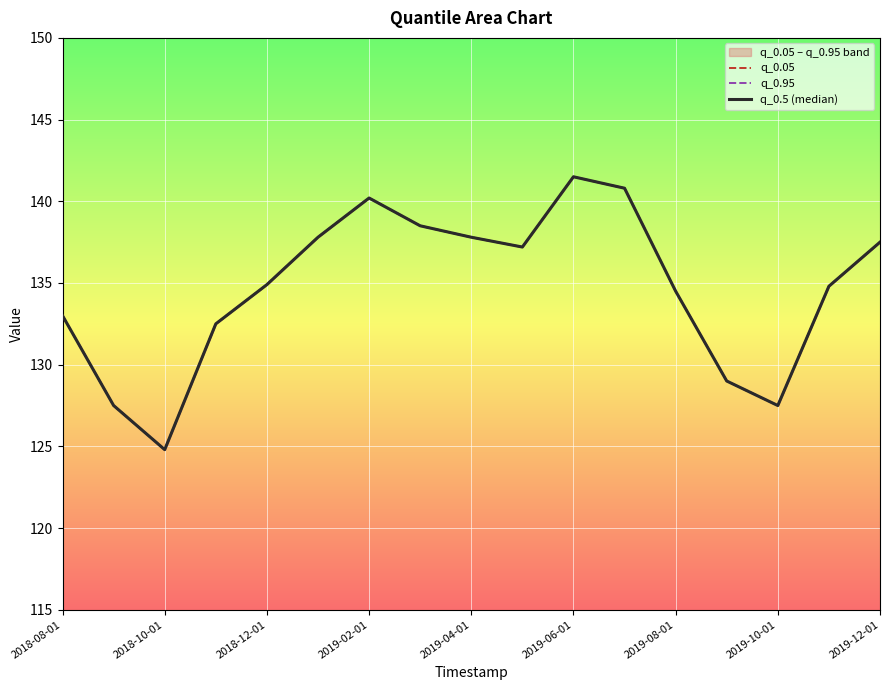

Read the q_0.05 value at 2019-10-01.

127.5